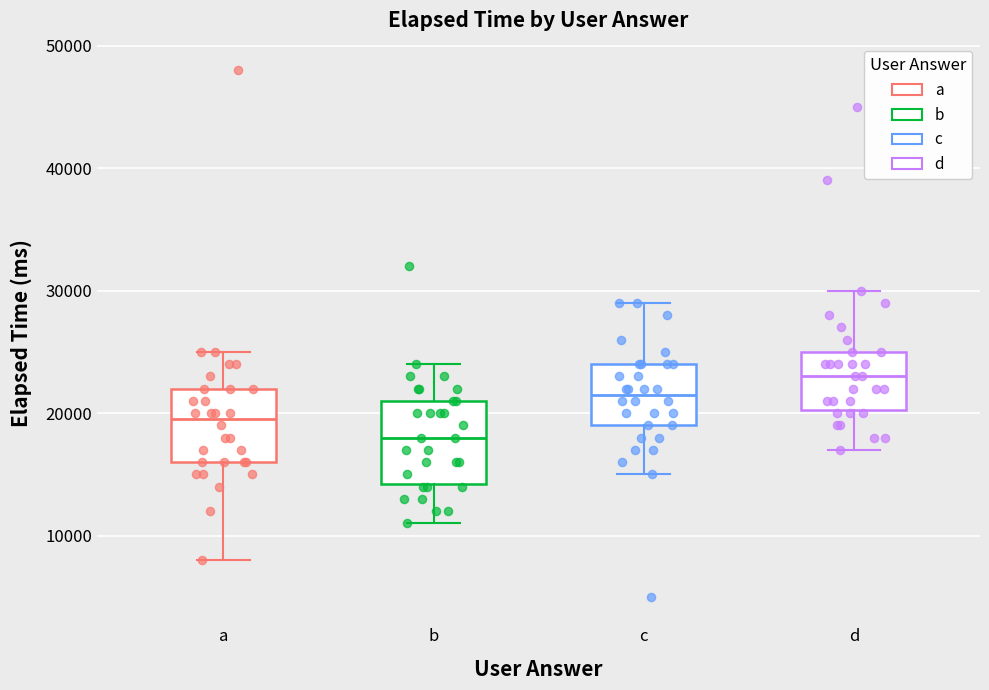

Reading left to right, read every box against the y-axis: the position of its median line, the range the box covers, and the ends of its whiskers. The values are not printed on the chart, so give them approximately, as read against the axis.

a: median 20000, box 16000 to 22000, whiskers 8000 to 25000
b: median 18000, box 14000 to 21000, whiskers 11000 to 24000
c: median 22000, box 19000 to 24000, whiskers 15000 to 29000
d: median 23000, box 20000 to 25000, whiskers 17000 to 30000